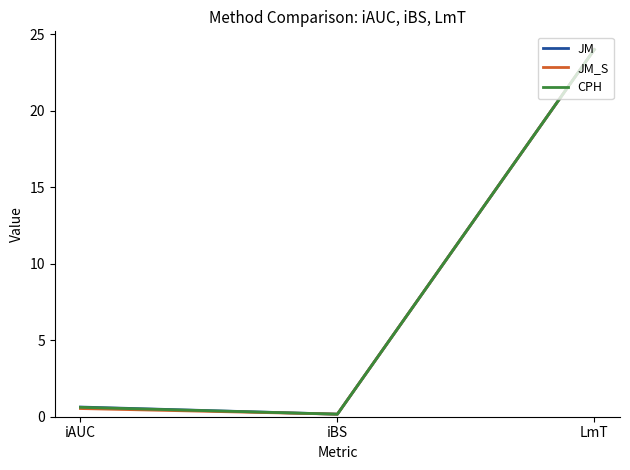

Does the chart have visible grid lines?

No